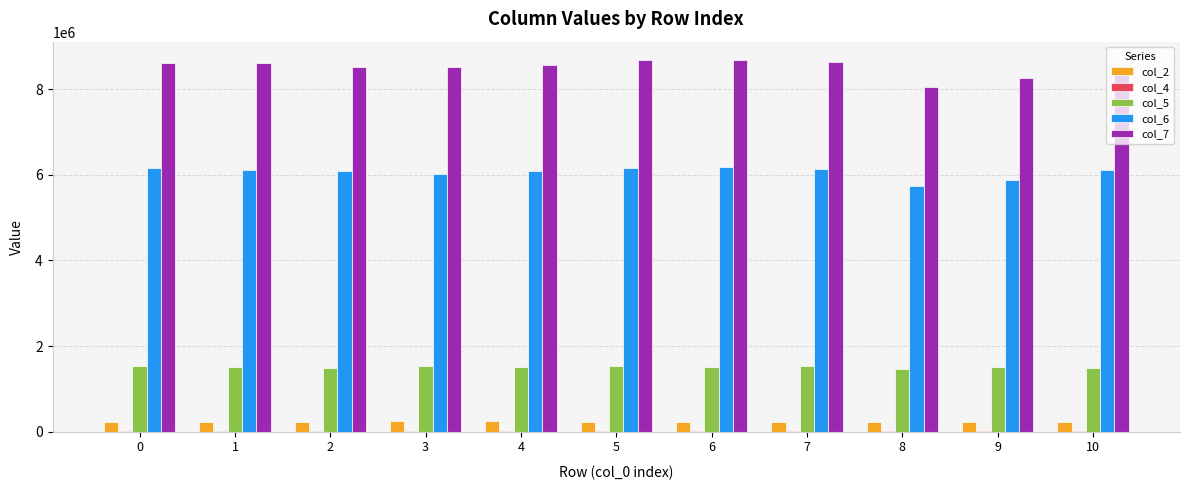

True or false: col_2 has a value of 232958 at 2.

True